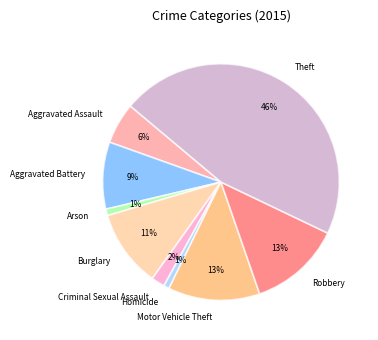

Does Arson account for over 50% of the chart?

No